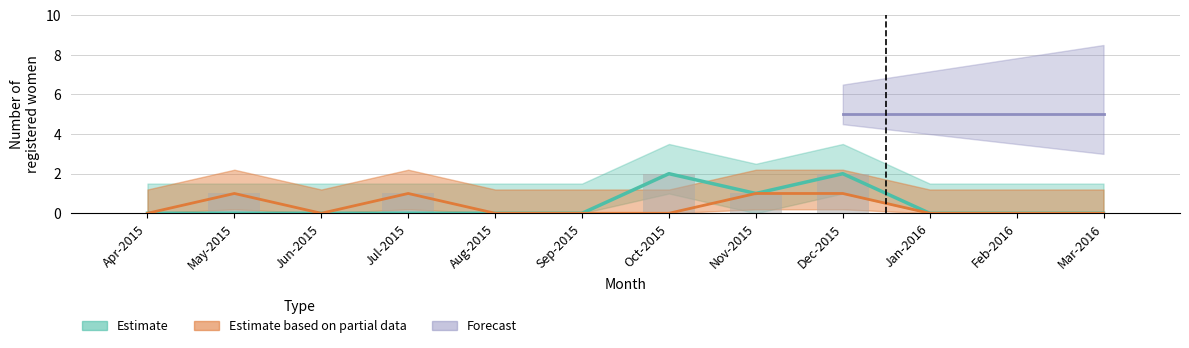

How many data points in Estimate based on partial data are above 0?

4